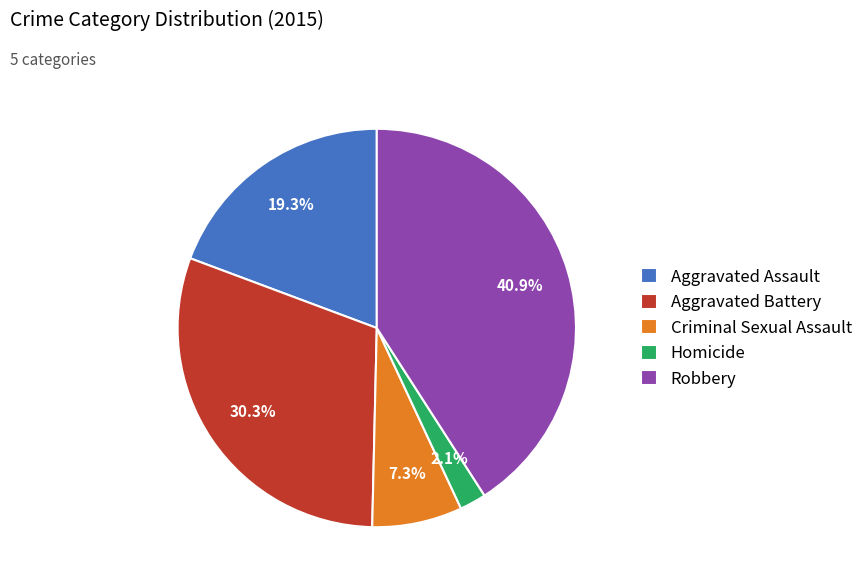

To the nearest percent, what is the difference between the Aggravated Assault and Aggravated Battery slice percentages?

11%